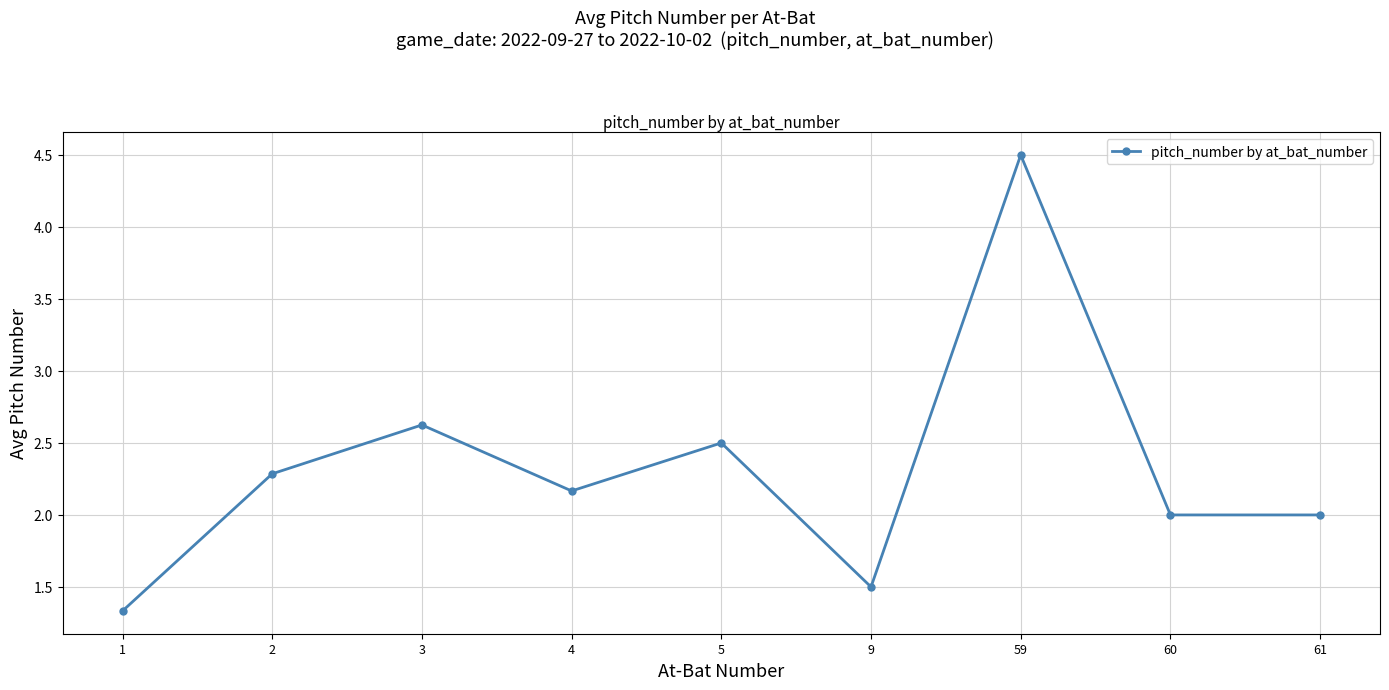

What is the greatest value displayed?

4.5